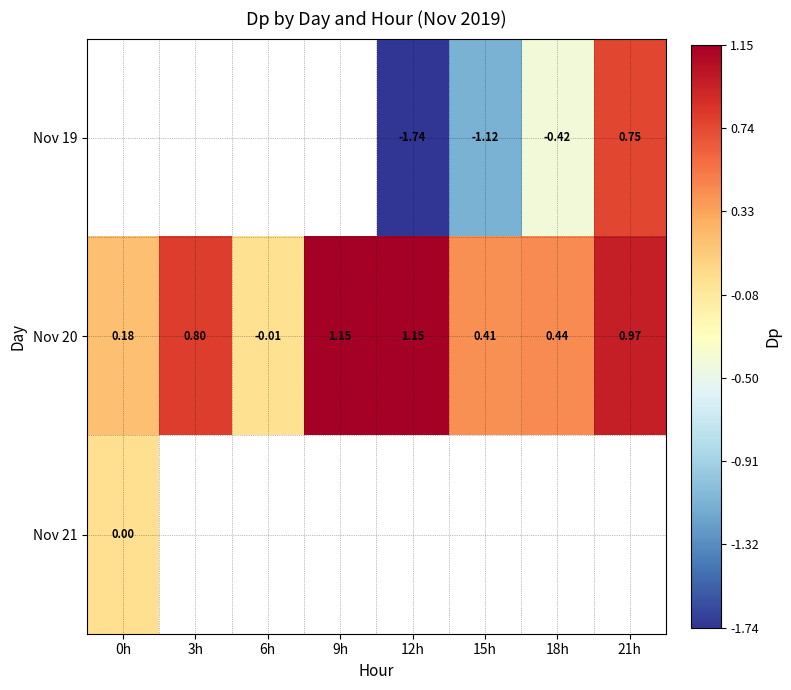

How many values in the Nov 20 series are below 0?

1